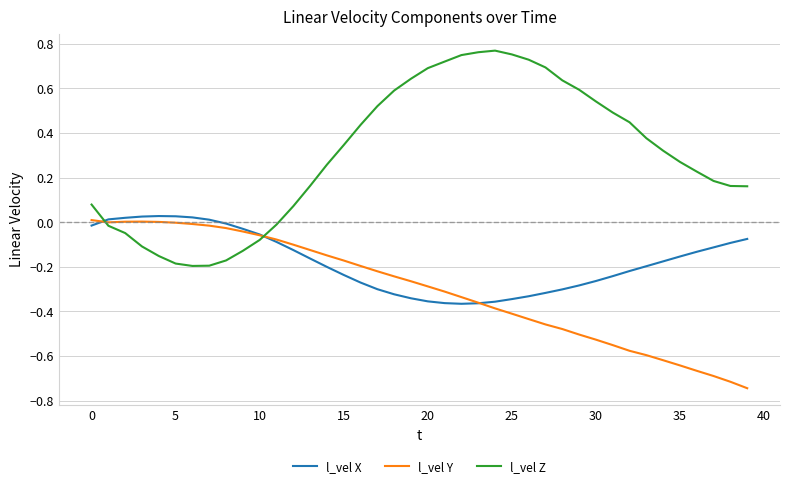

How many times do l_vel X and l_vel Z cross each other?

2